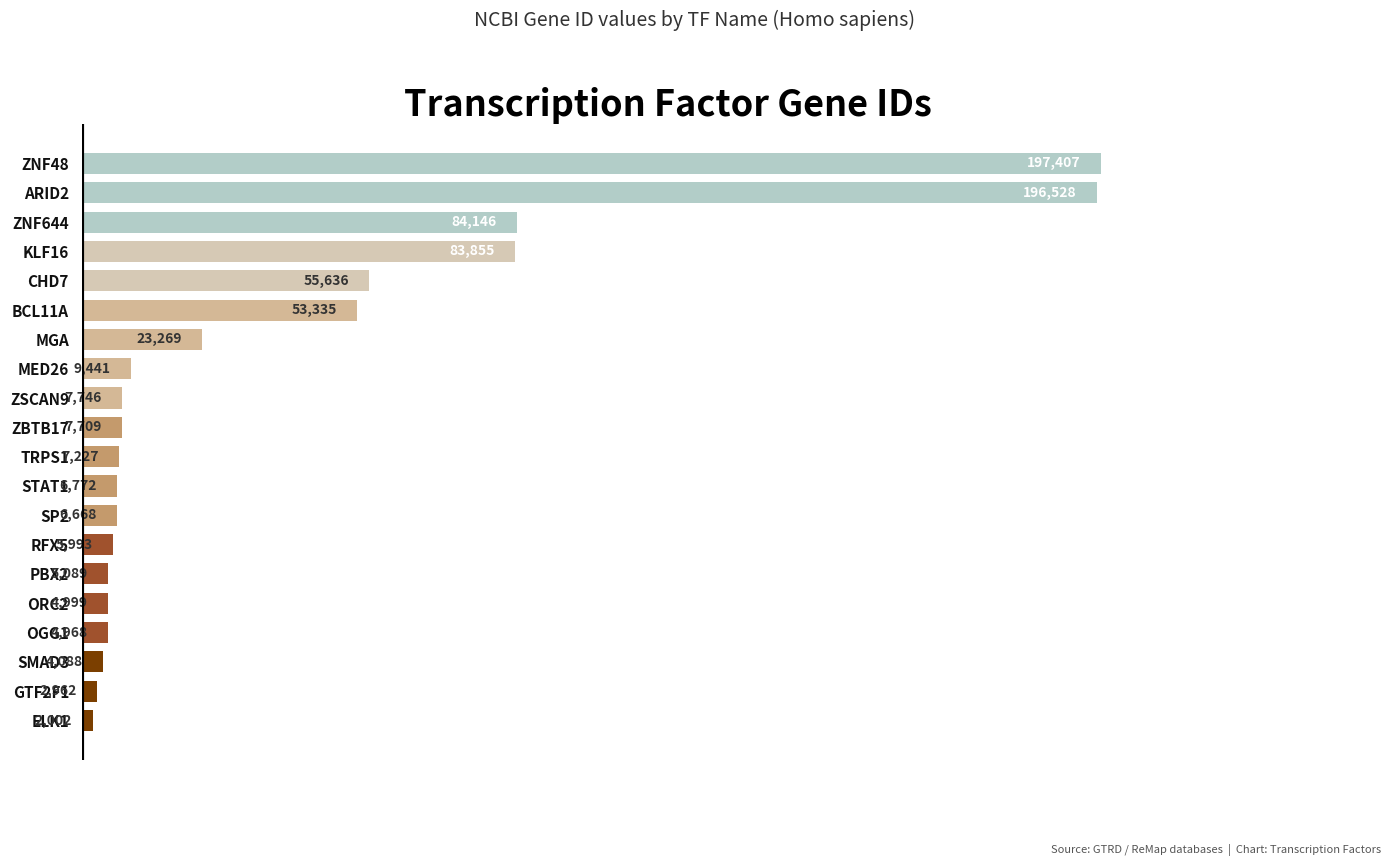

Where is the data nearest to the value 99704?

ZNF644